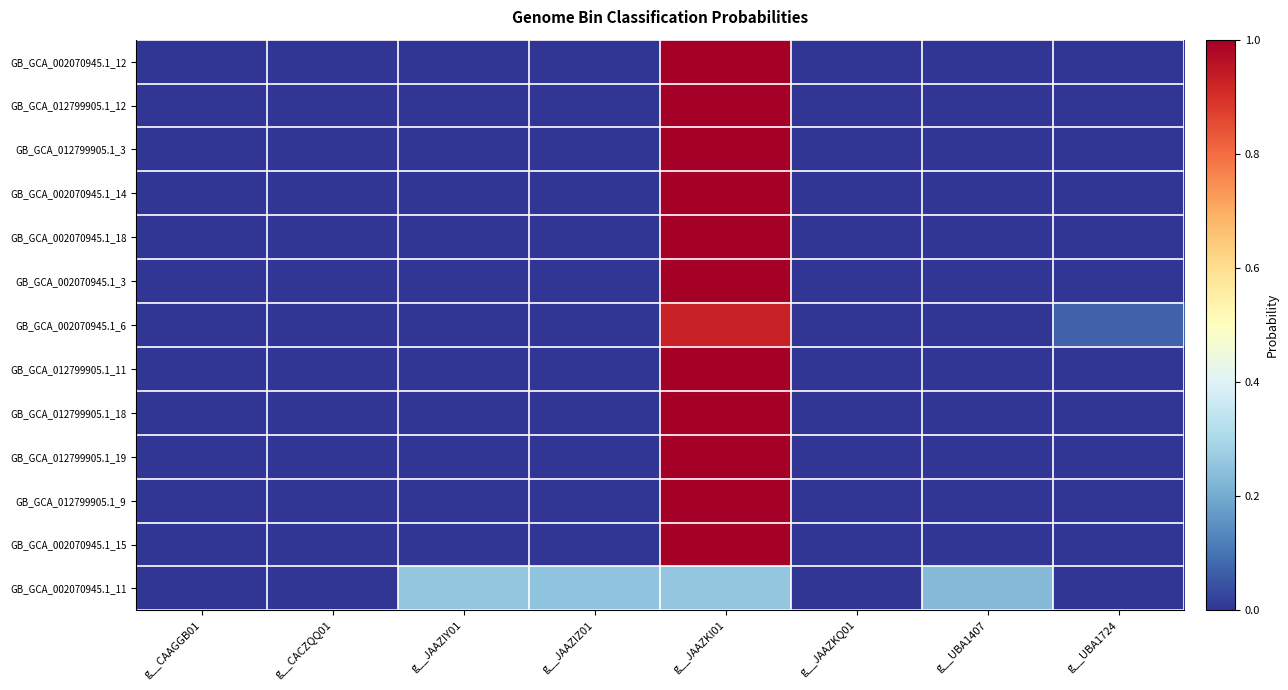

Which series changed the most between g__JAAZKI01 and g__UBA1724?

GB_GCA_002070945.1_12